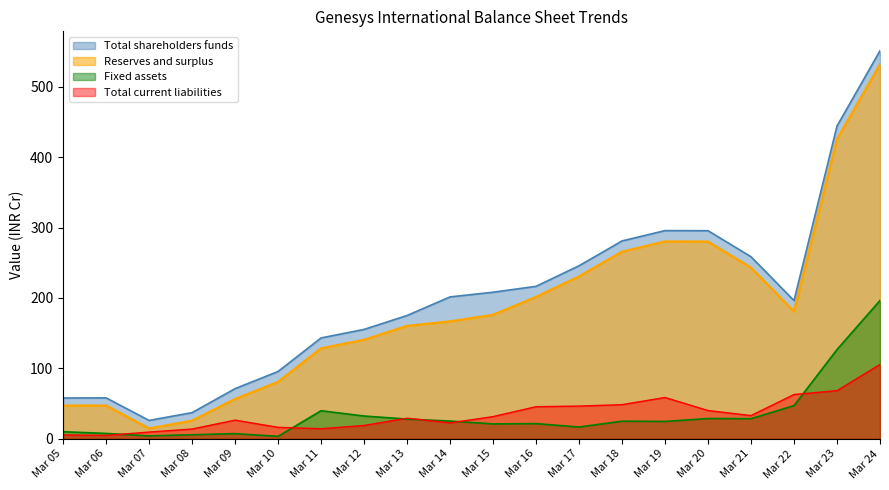

Which series has the largest total across all categories?

Total shareholders funds